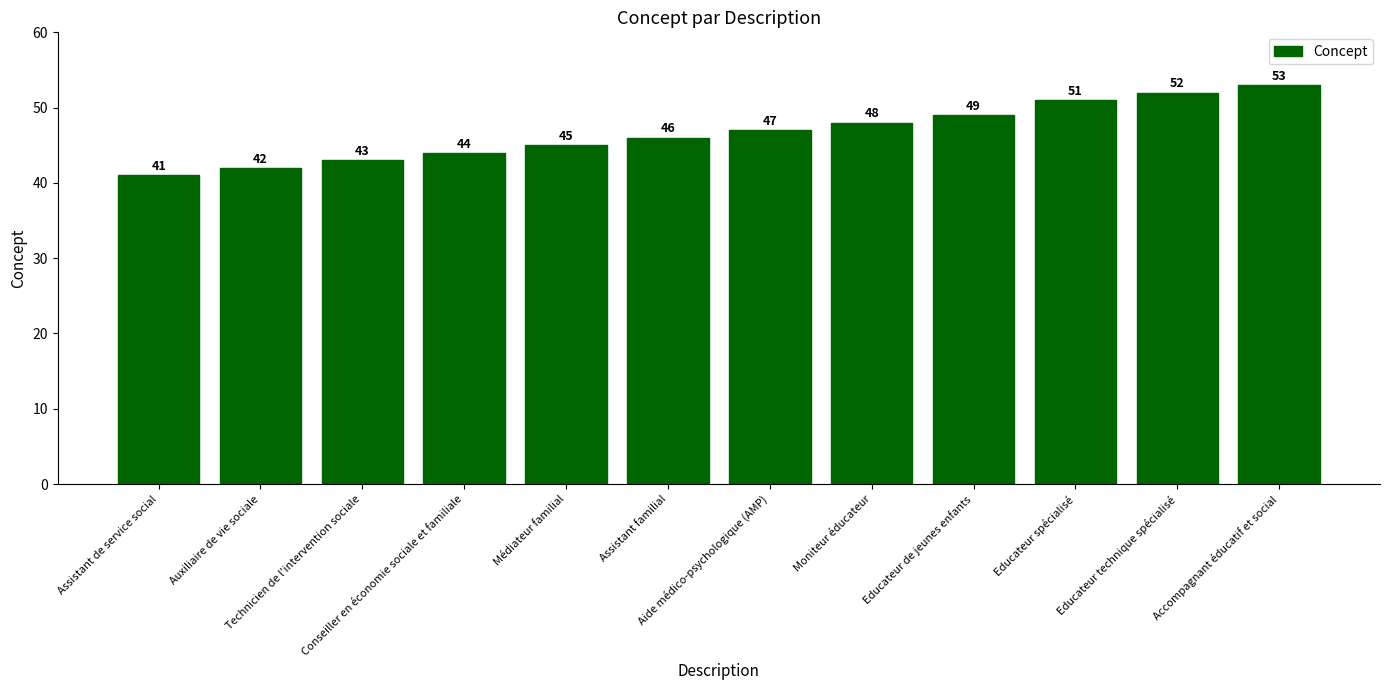

Count the number of data series in this chart.

1